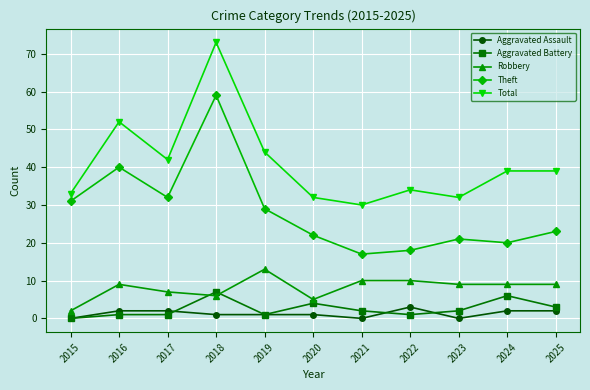

At which label is Theft closest to 38?

2016